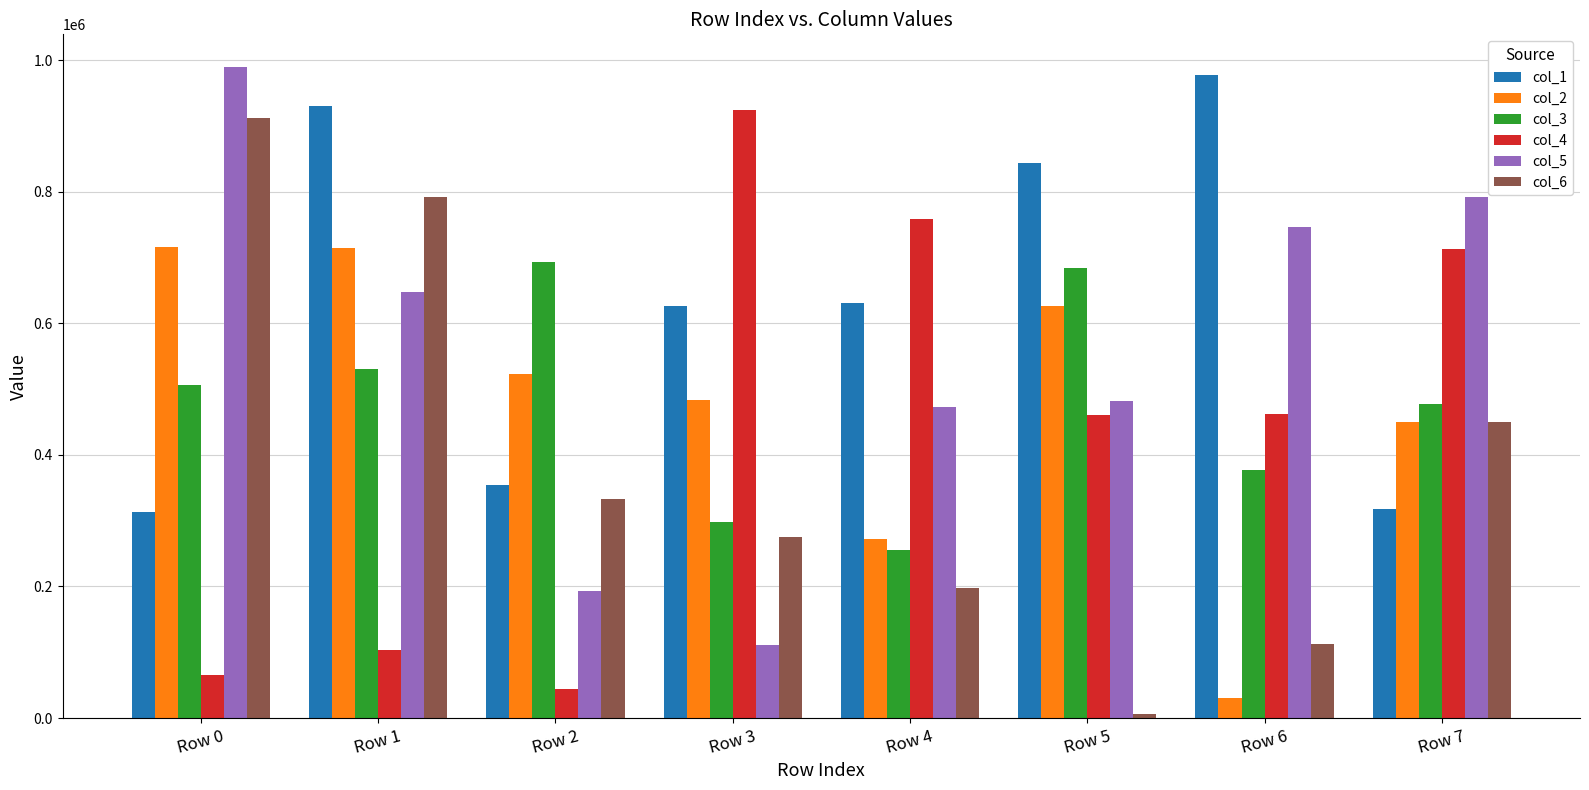

What value does the col_4 series have at Row 2, to the nearest 50?

44800